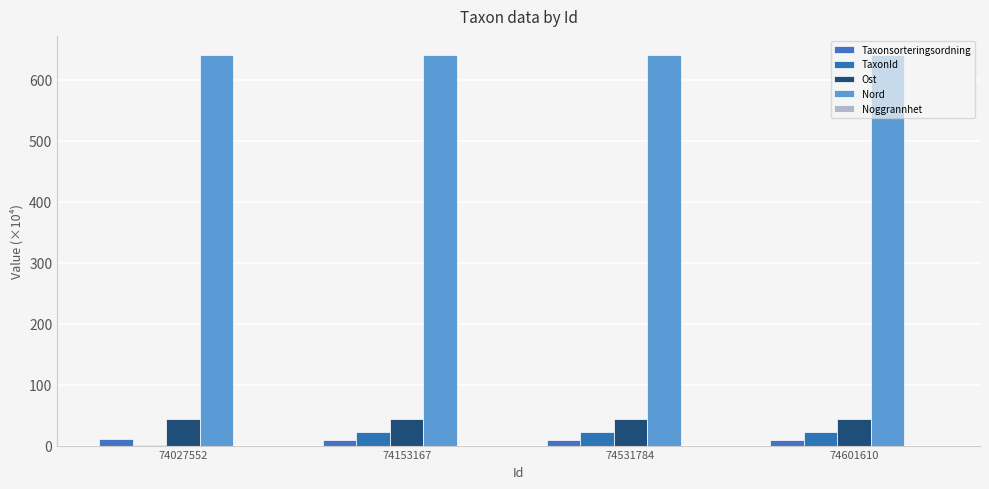

True or false: TaxonId has a value of 10.1 at 74601610.

False